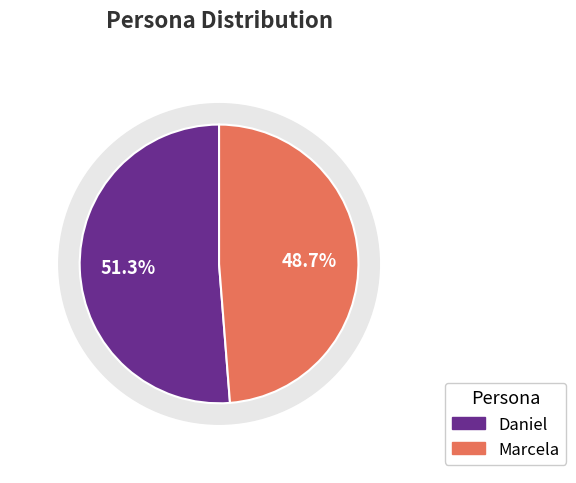

What is the total percentage of Marcela and Daniel?

100.0%